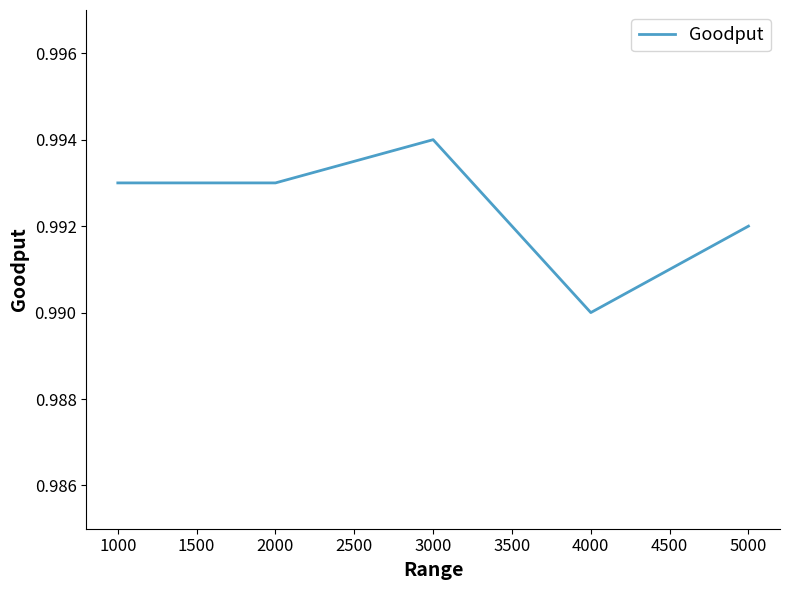

What is the sum of the values at 3000 and 1000?

2.0